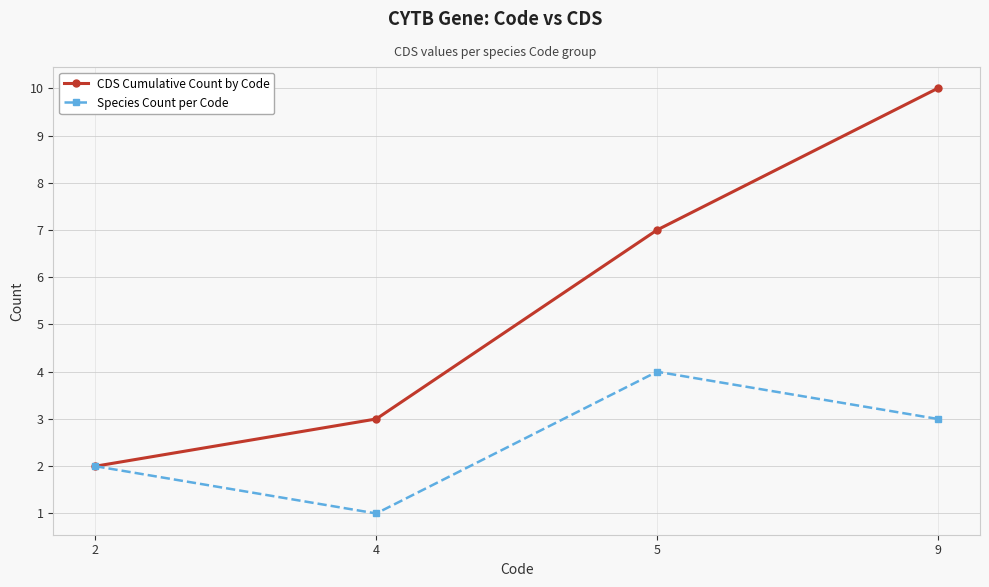

How many Species Count per Code values are between 2 and 4?

3